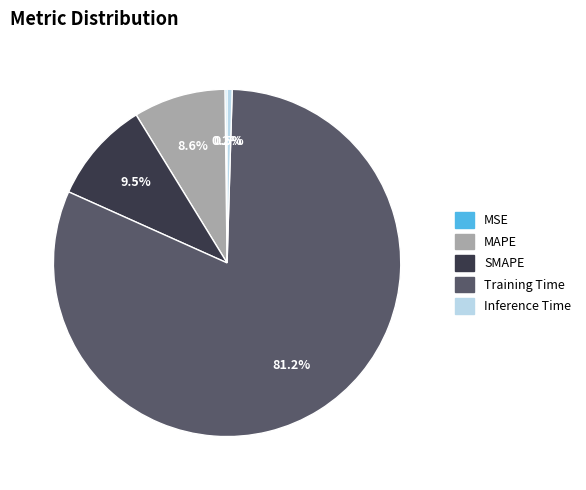

What percentage is the MAPE slice, to the nearest percent?

9%